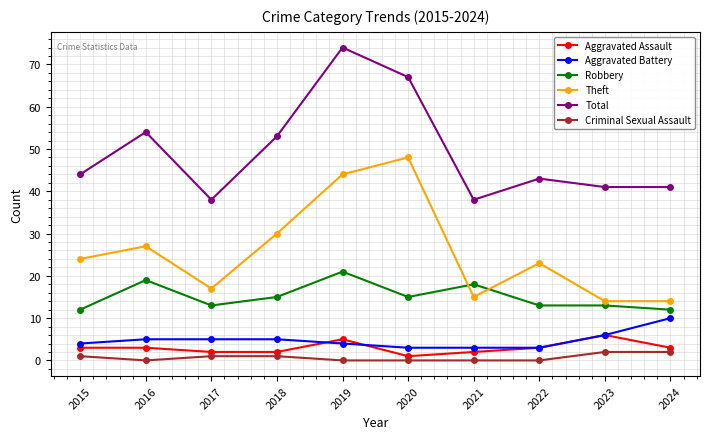

List the series in order of their peak value, lowest first.

Criminal Sexual Assault, Aggravated Assault, Aggravated Battery, Robbery, Theft, Total